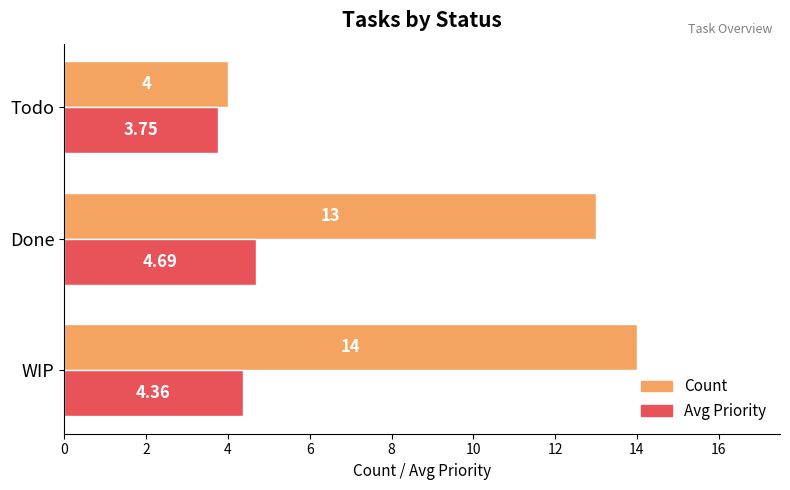

What is the difference between the maximum and minimum values in the Count series?

10.0